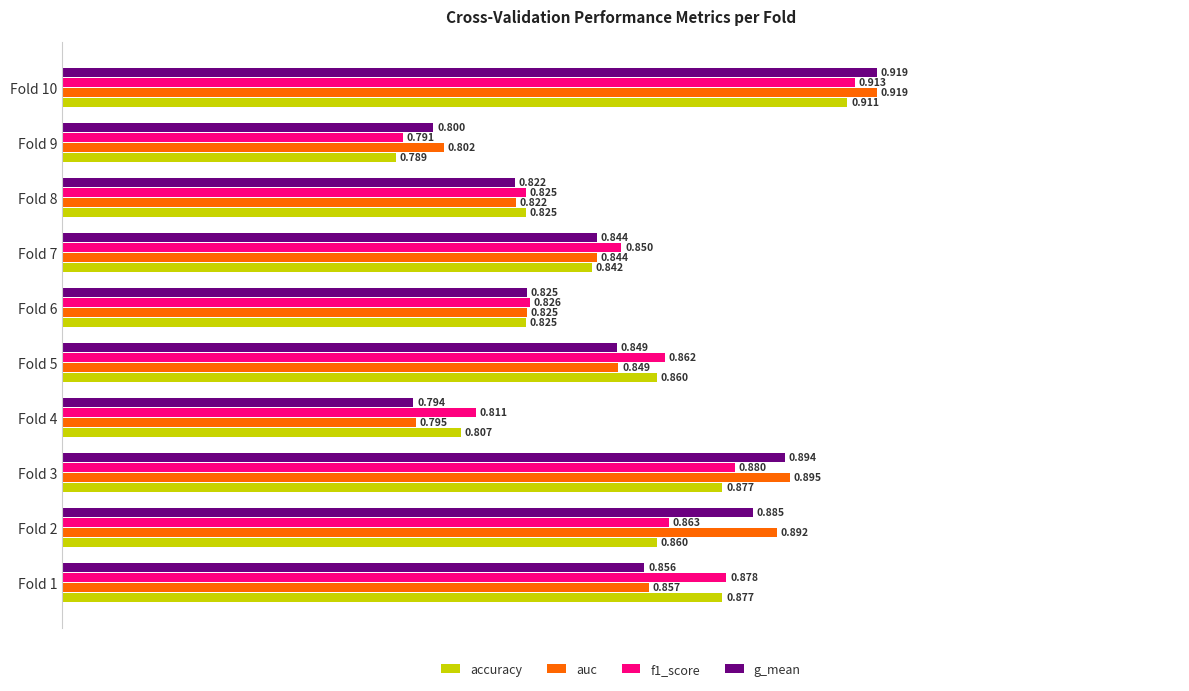

Which series has the largest range (max minus min)?

g_mean